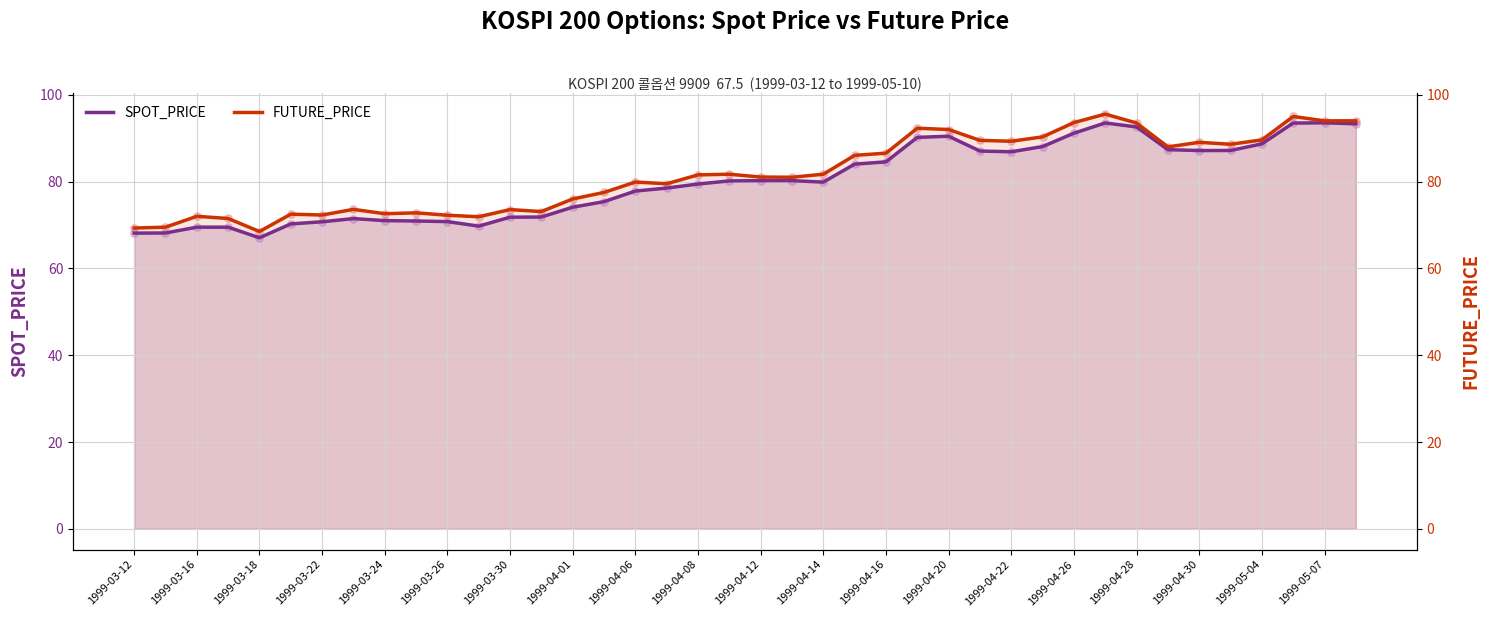

At how many categories does at least one series exceed 95?

1